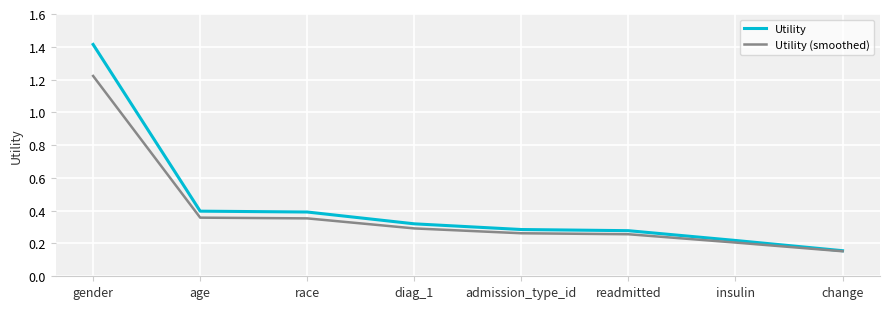

Rank the series by their maximum value, from lowest to highest.

Utility (smoothed), Utility